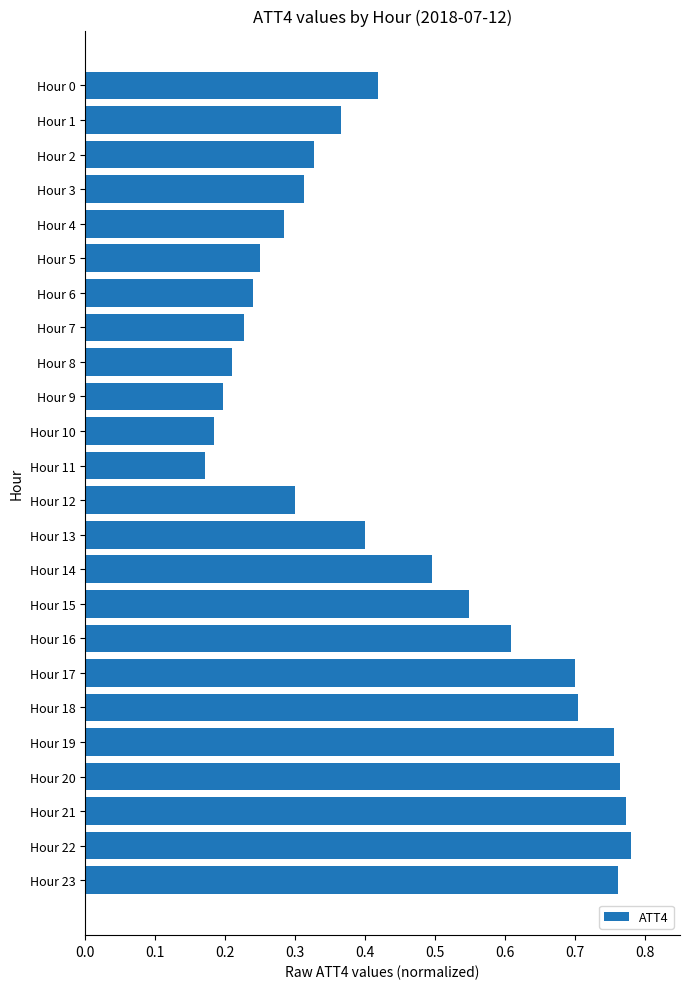

What is the change in value from Hour 13 to Hour 20?

+0.4